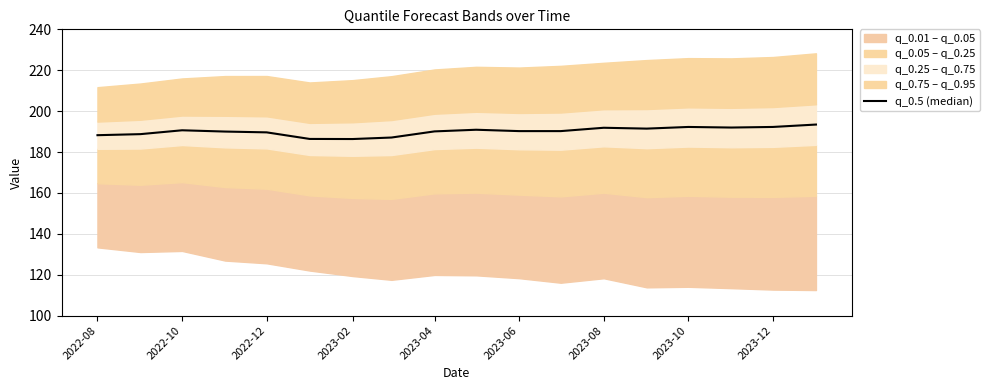

Reading left to right, what are all the values shown in this chart?

188.2	188.7	190.6	190.0	189.6	186.4	186.3	187.1	190.1	190.9	190.2	190.2	191.9	191.4	192.3	192.0	192.3	193.4